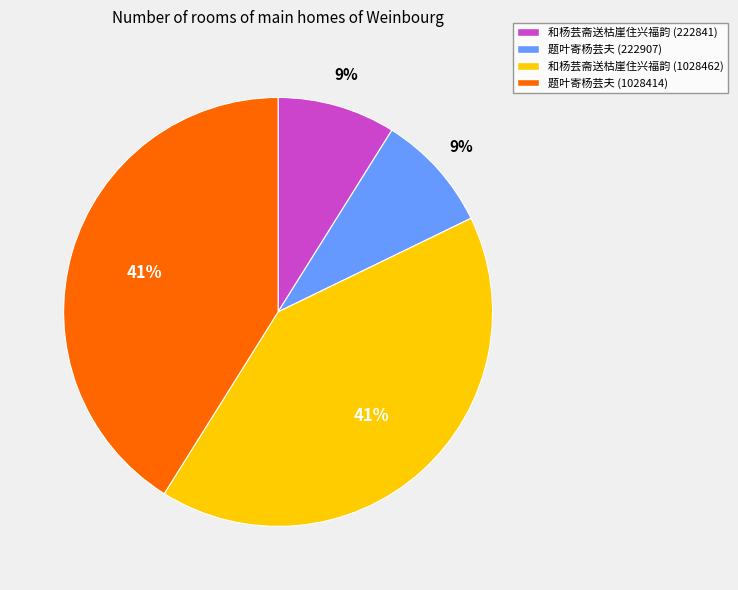

What percentage is the 和杨芸斋送枯崖住兴福韵 (222841) slice, to the nearest percent?

9%